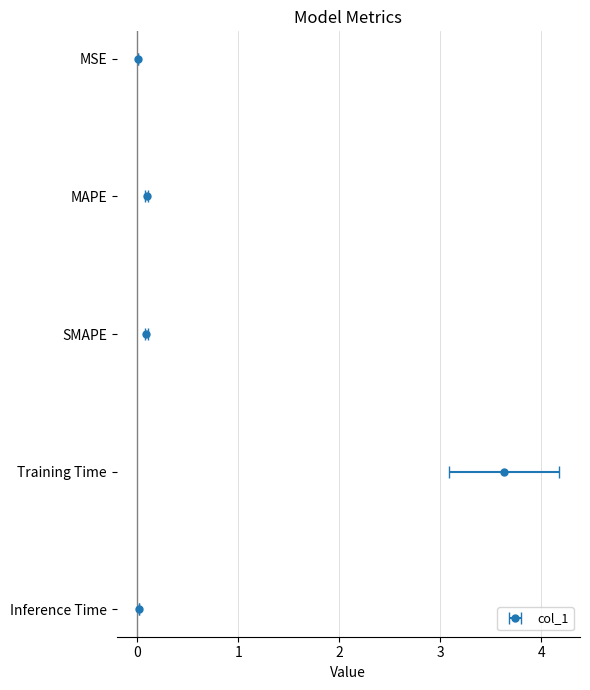

Reading left to right, transcribe all the data shown in this chart.

MSE=0.0	MAPE=0.1	SMAPE=0.1	Training Time=3.6	Inference Time=0.0